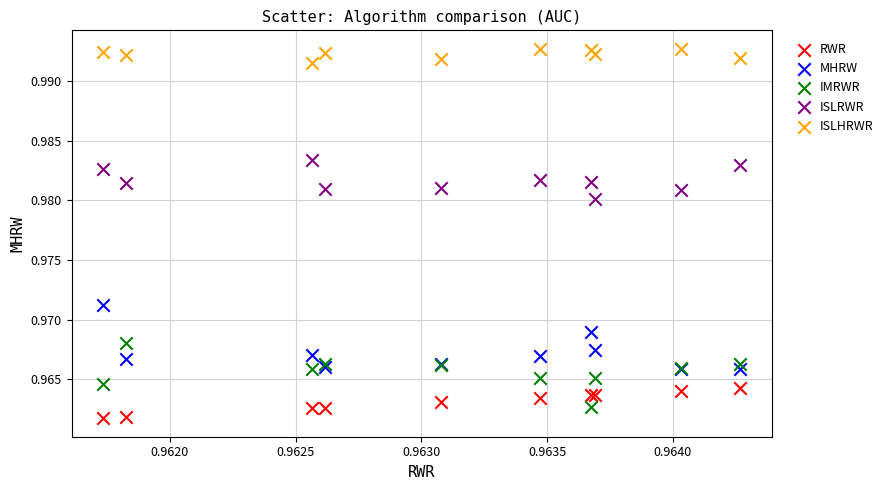

Which series reaches the maximum Y coordinate?

ISLHRWR